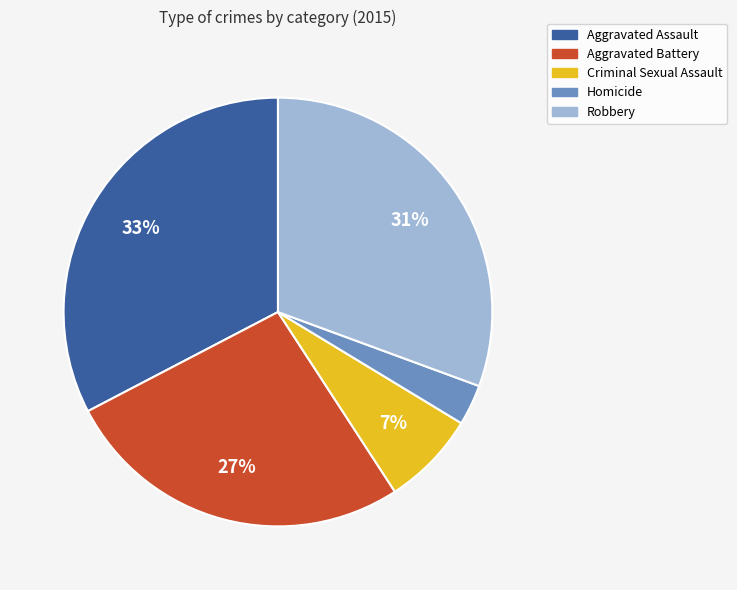

Is the sum of Criminal Sexual Assault and Robbery greater than half?

No